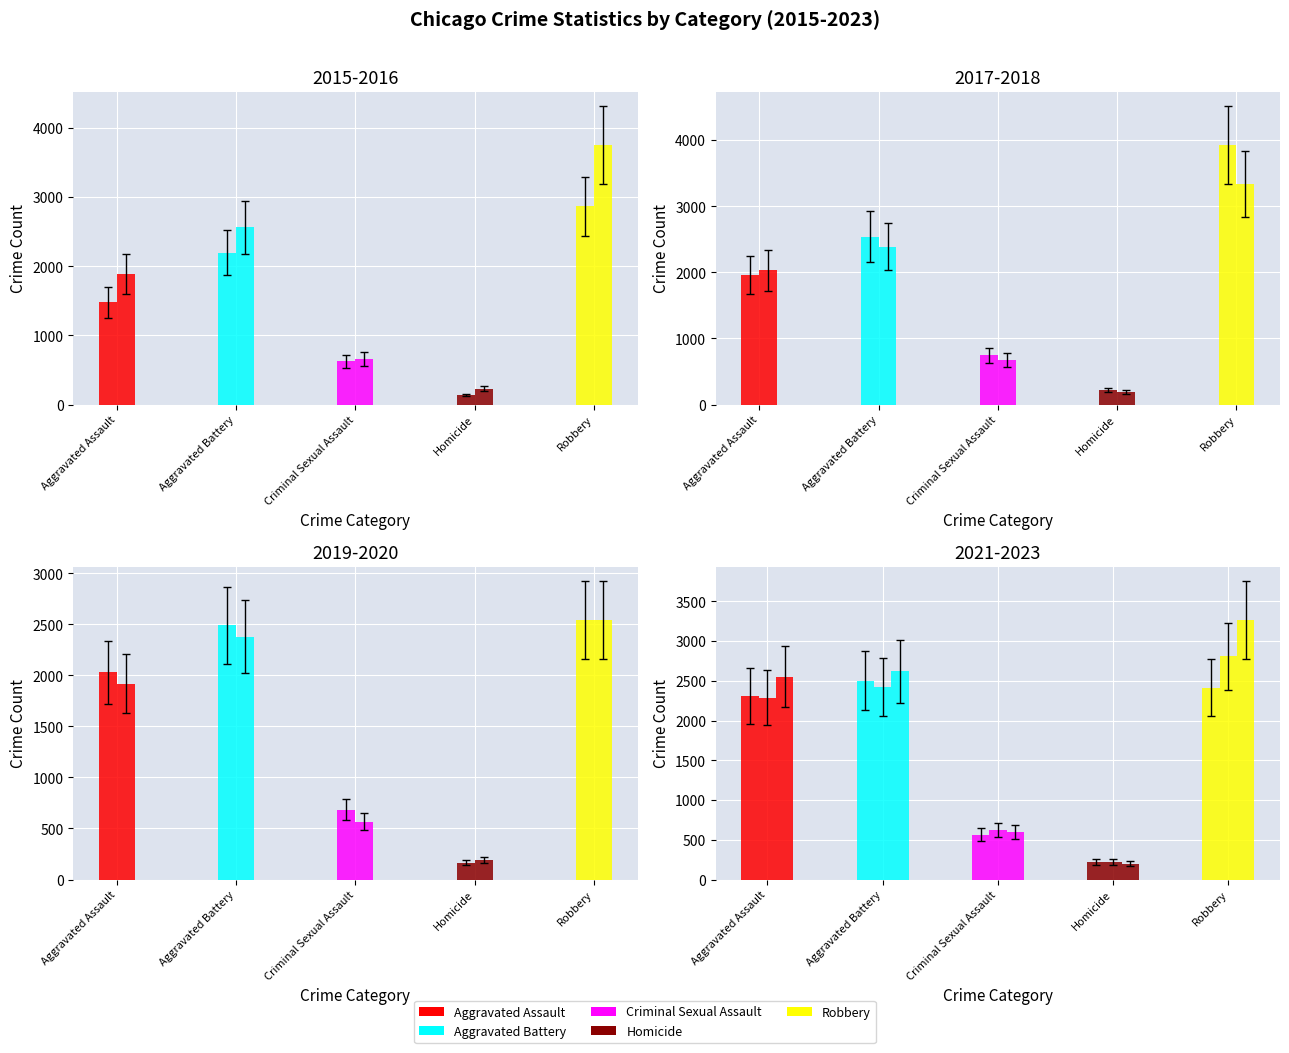

The value of Aggravated Assault at 2021 is 2309. True or false?

True